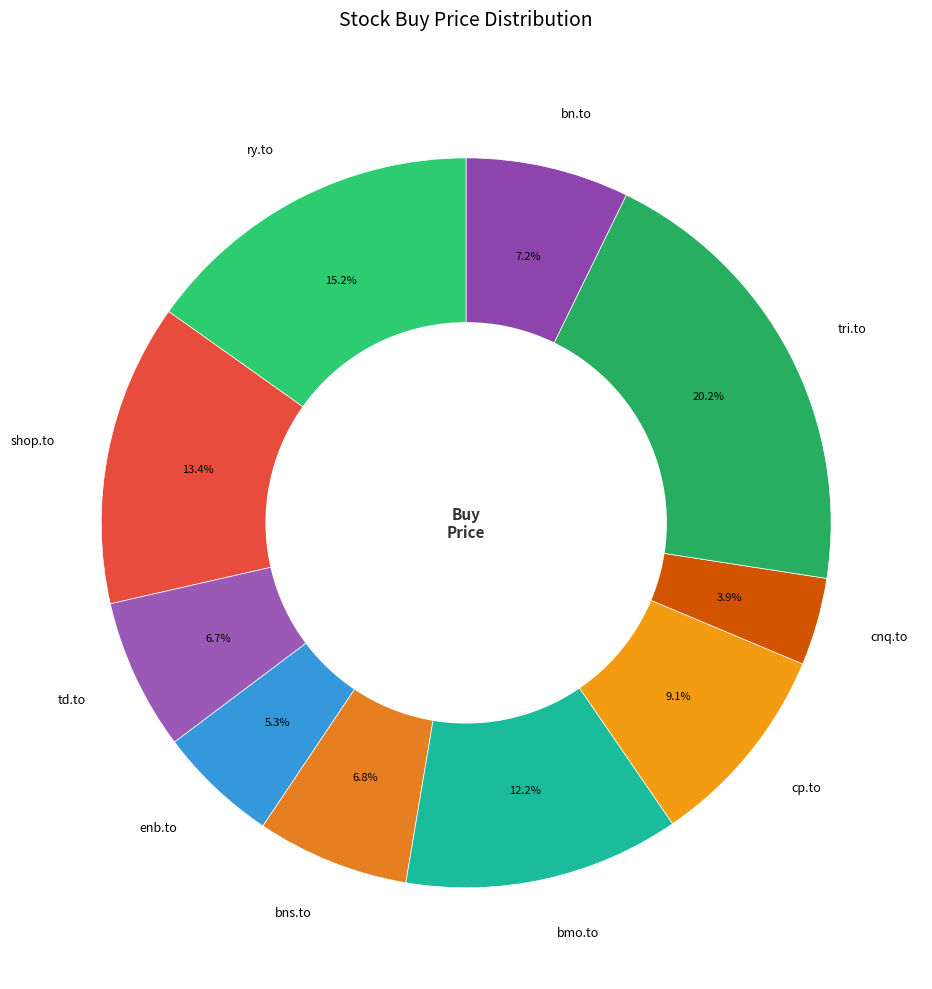

To the nearest percent, what percentage of the pie is cp.to?

9%